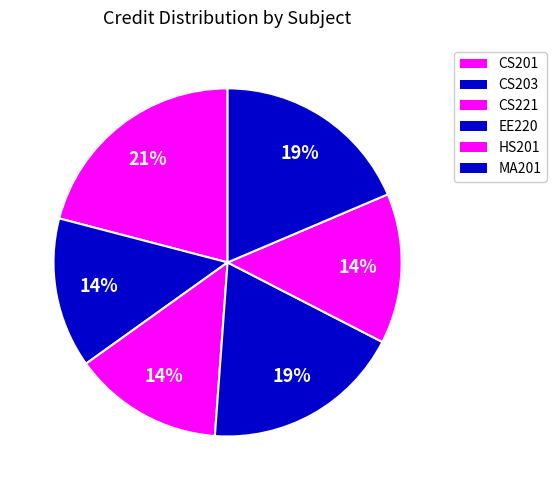

How many segments does this pie chart have?

6